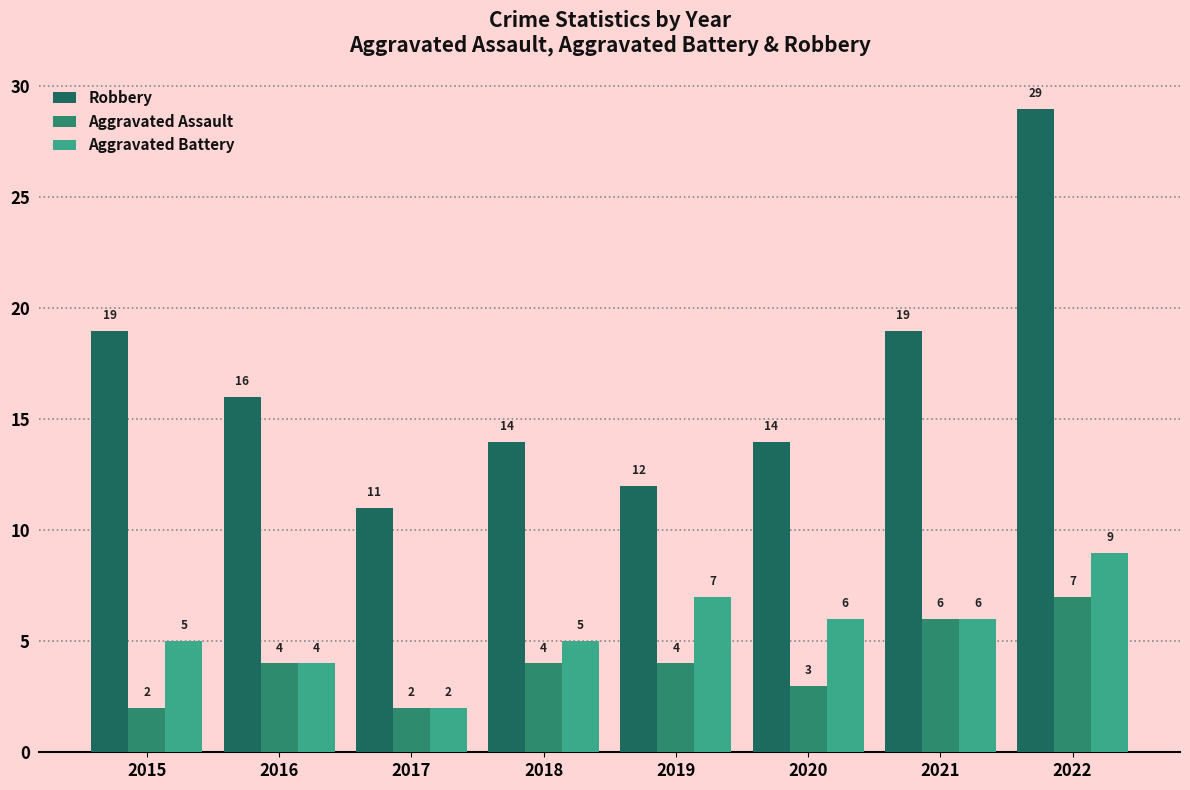

What is the value of the Aggravated Assault bar at the 5th from the left?

4